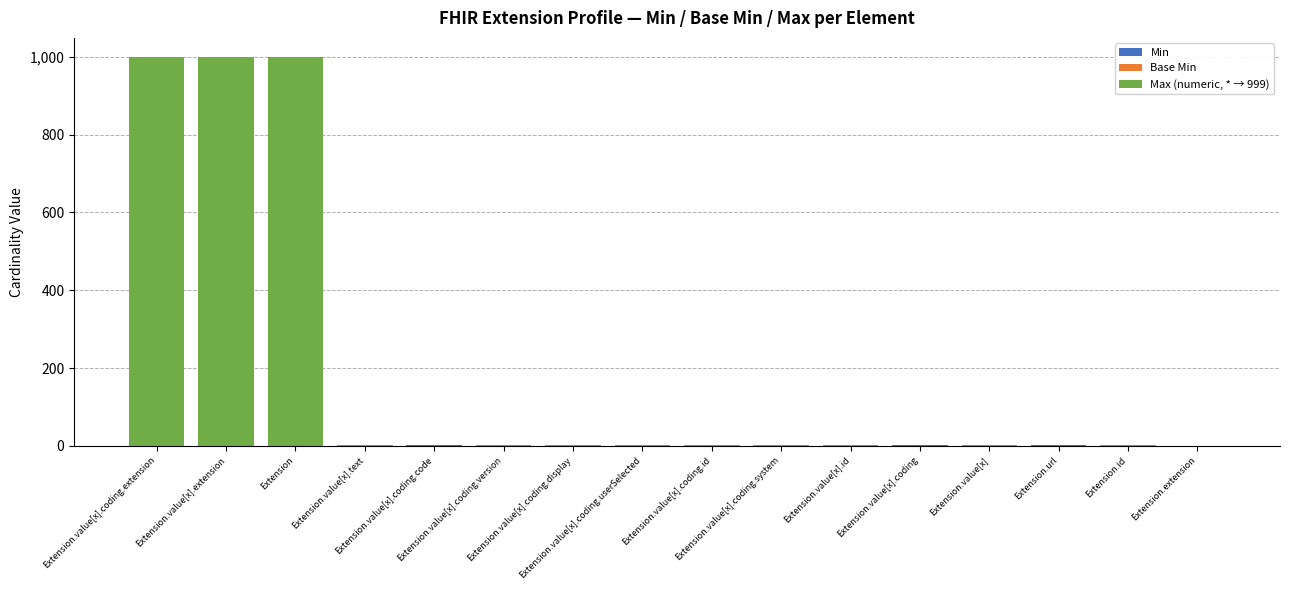

What is the sum of all Max (numeric, * → 999) values?

3009